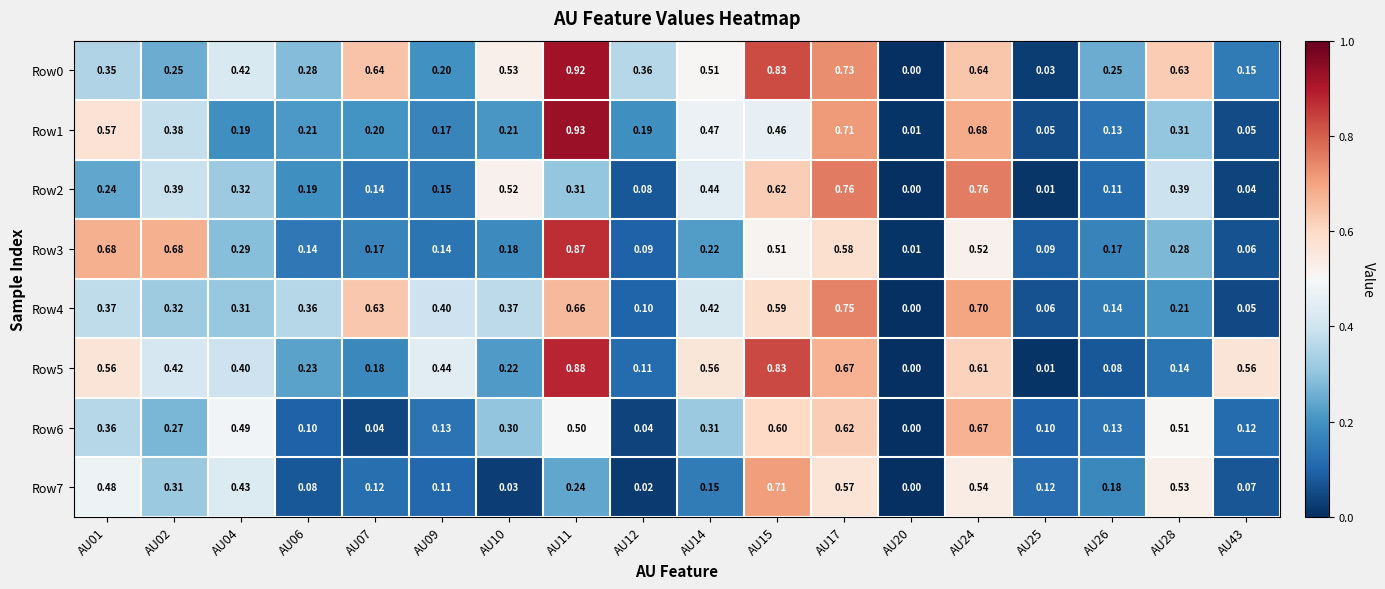

How many series are shown in this chart?

8